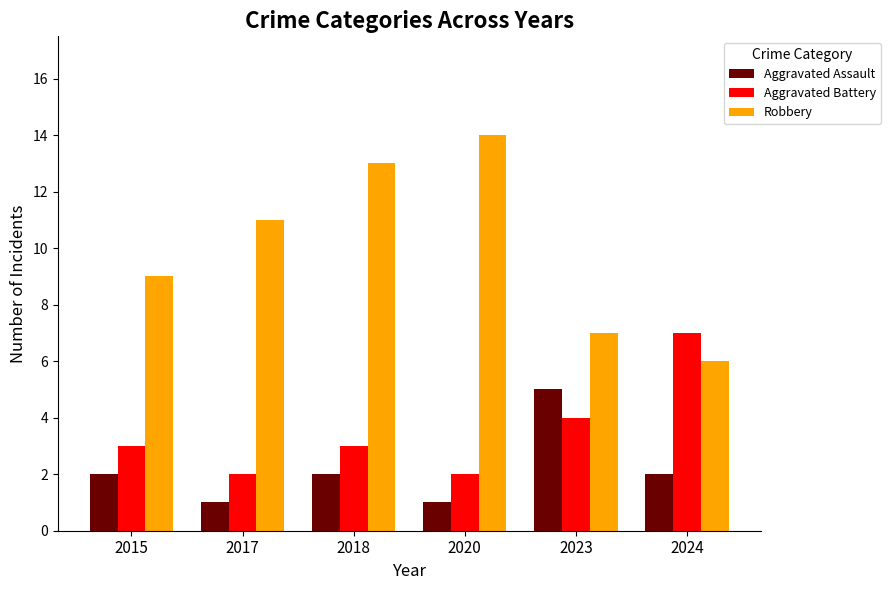

Which series has the widest spread of values?

Robbery